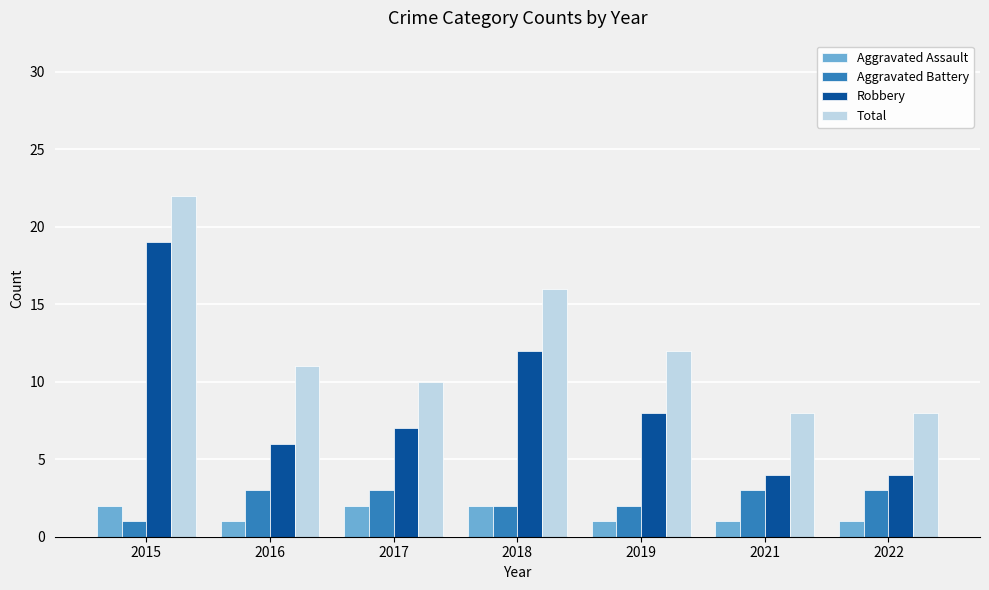

How many bars are there in total?

28